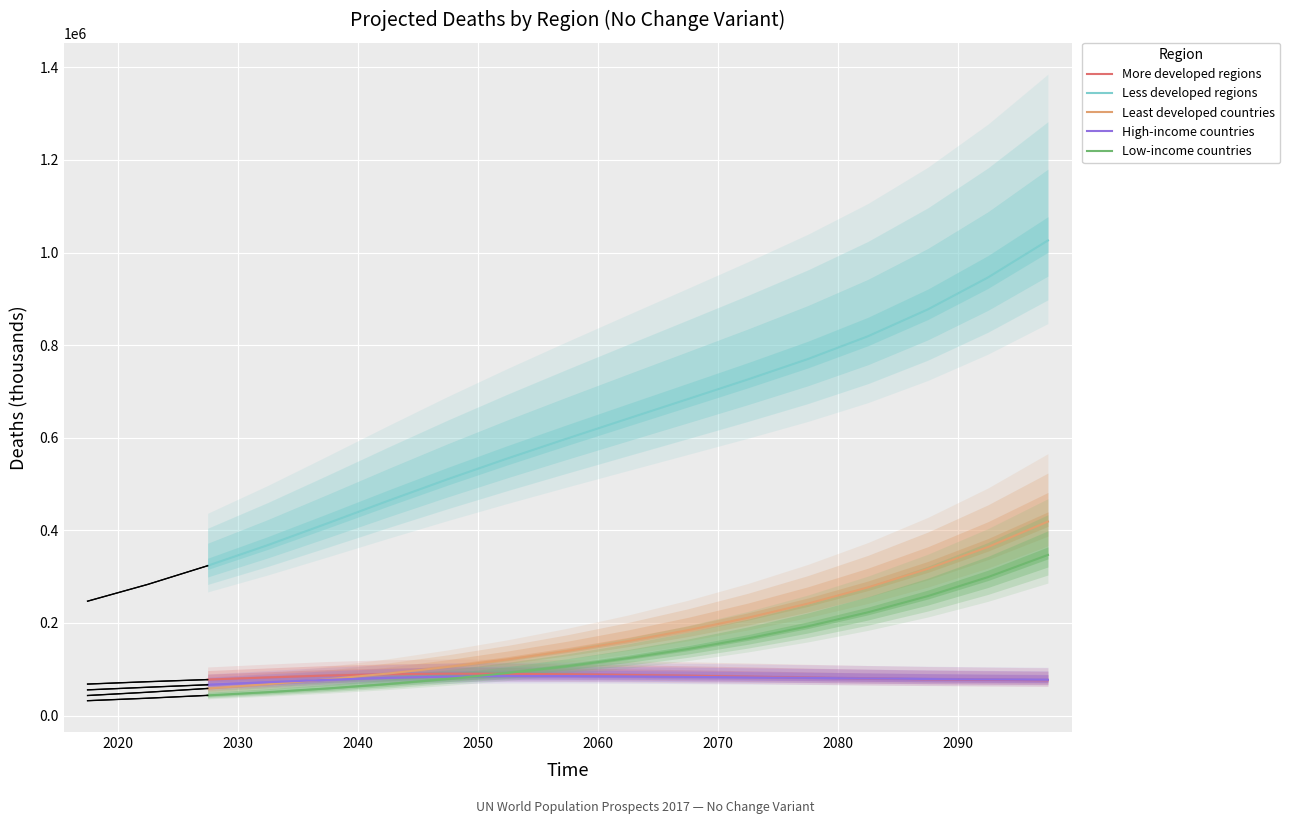

How many lines are shown in the chart?

5